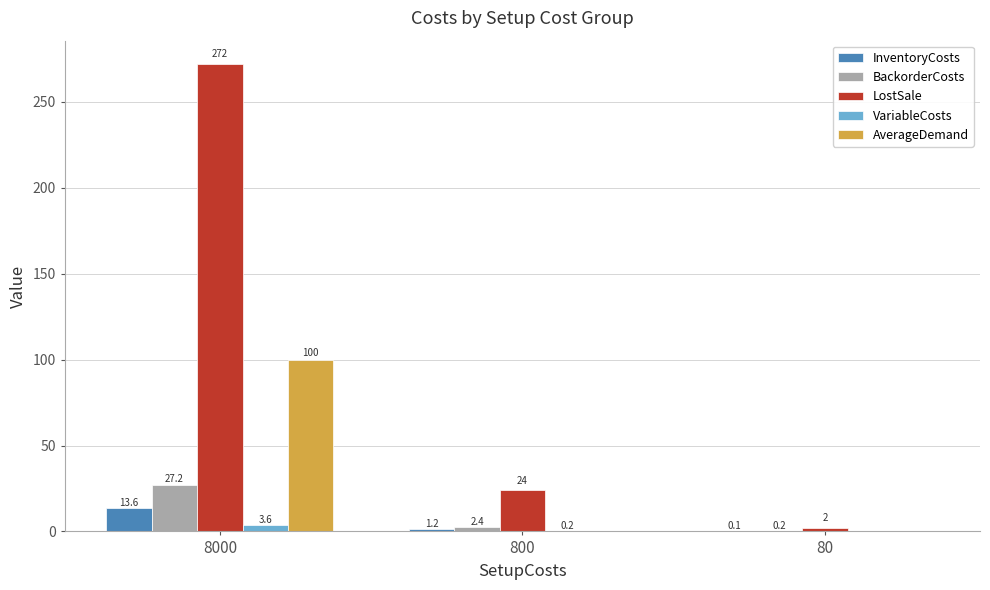

What is the sum of the InventoryCosts values at 8000 and 80?

13.7